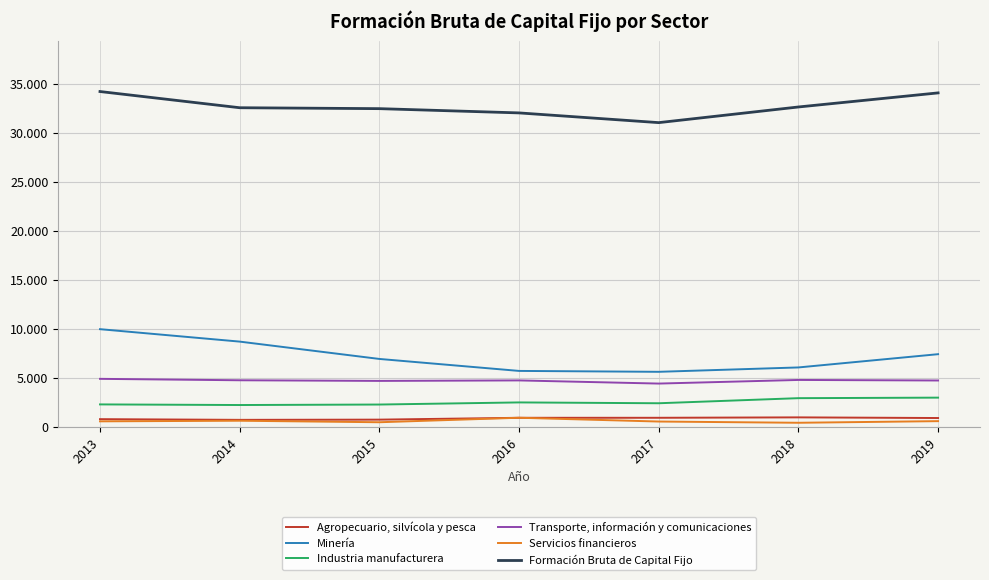

What are all the series names shown in the legend?

Agropecuario, silvícola y pesca, Minería, Industria manufacturera, Transporte, información y comunicaciones, Servicios financieros, Formación Bruta de Capital Fijo